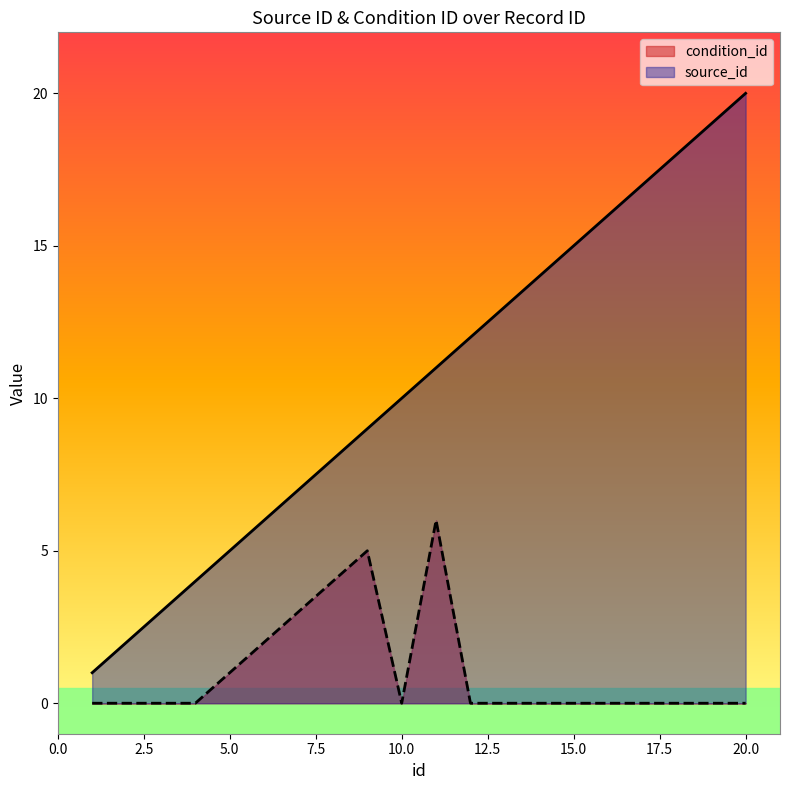

Where is the first local minimum for condition_id?

10